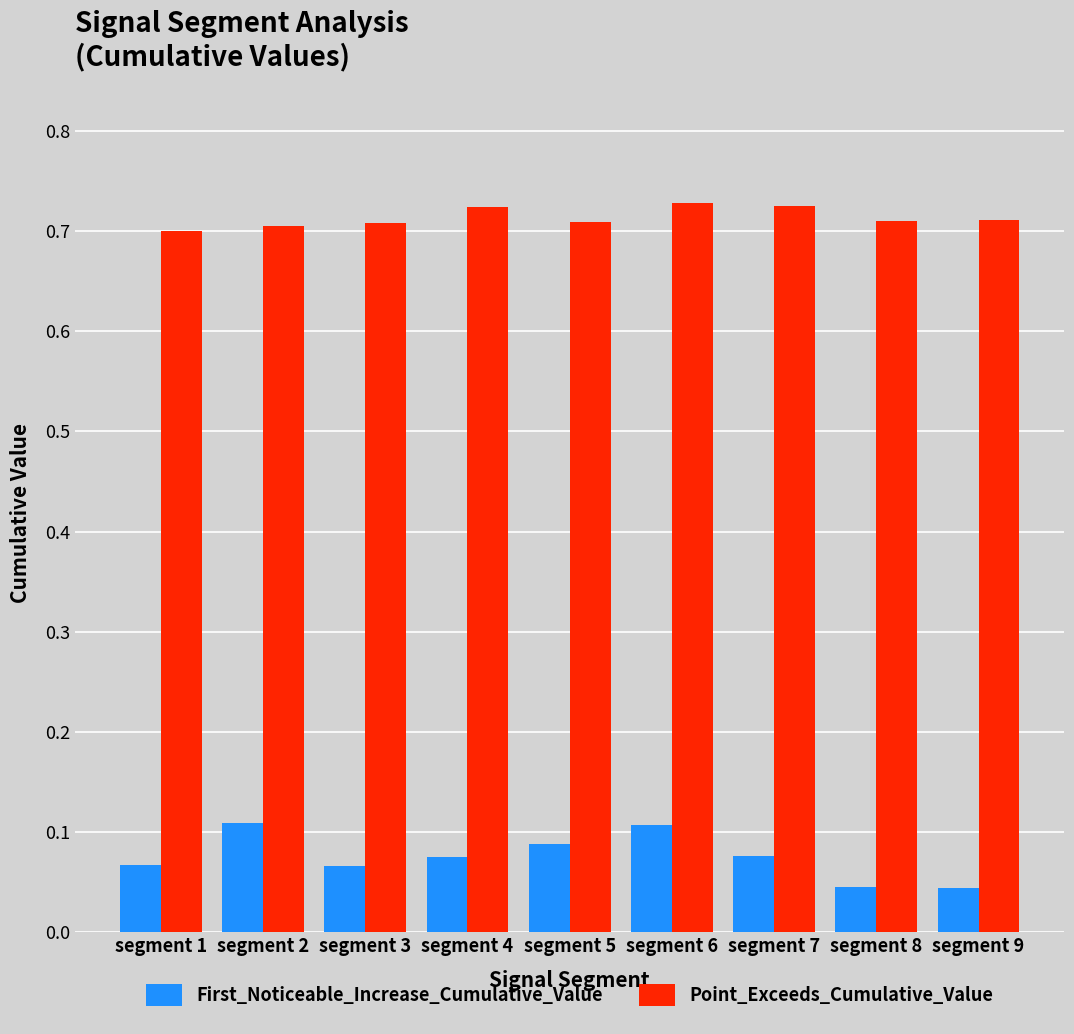

Is the value of Point_Exceeds_Cumulative_Value at segment 7 greater than the value of First_Noticeable_Increase_Cumulative_Value at segment 4?

Yes